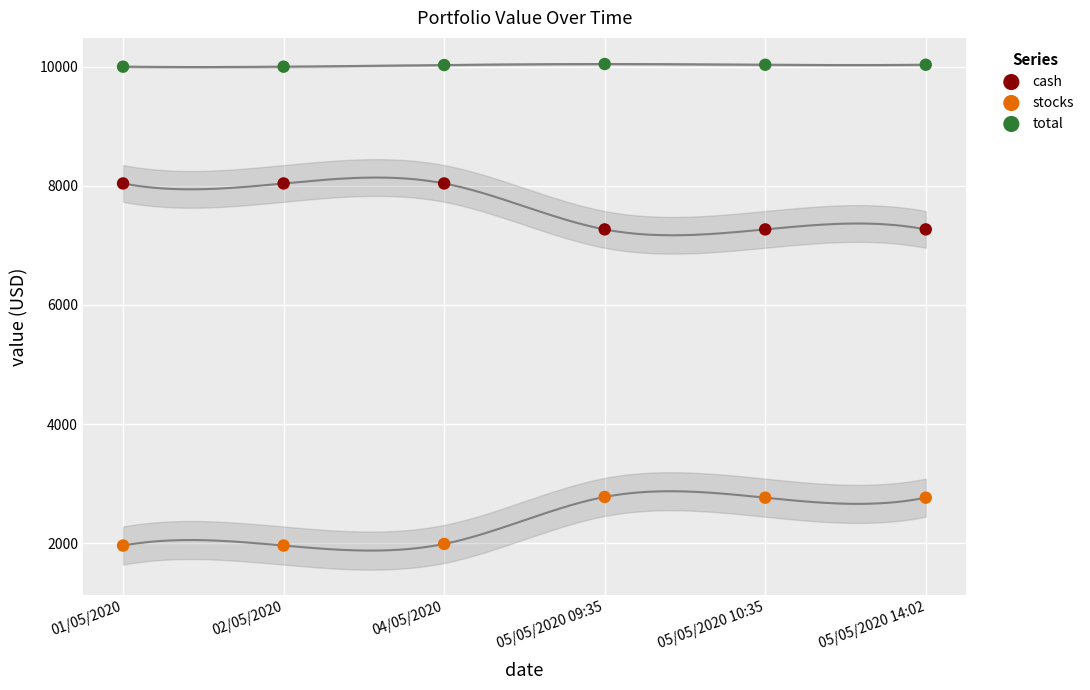

Which series reaches the minimum Y coordinate?

stocks